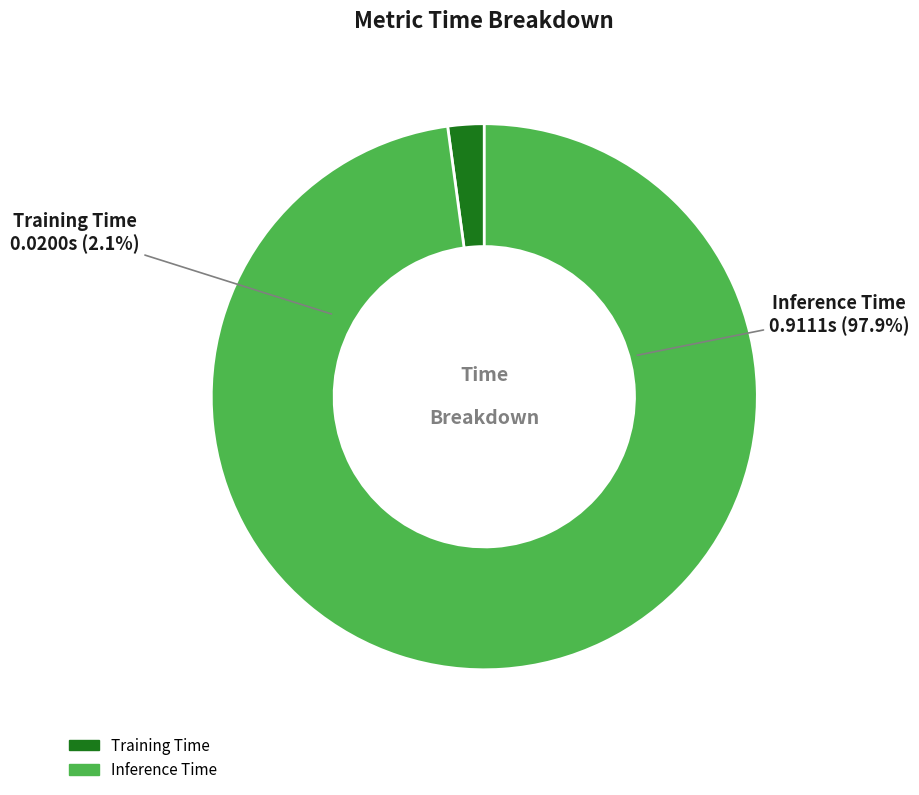

To the nearest percent, what percentage of the pie is Inference Time?

98%